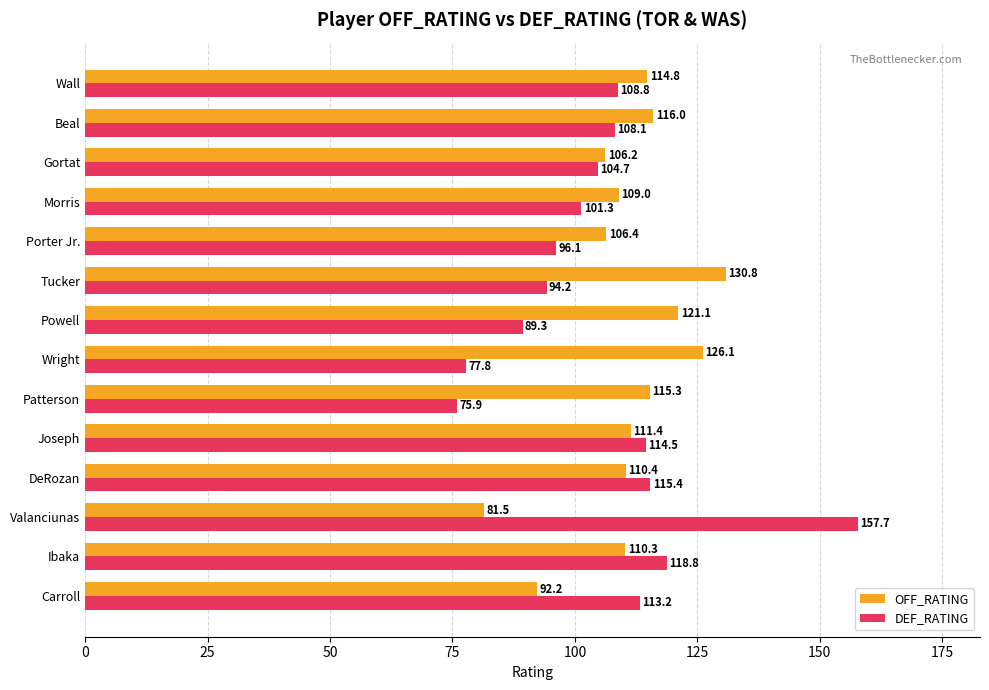

Which series has the largest range (max minus min)?

DEF_RATING